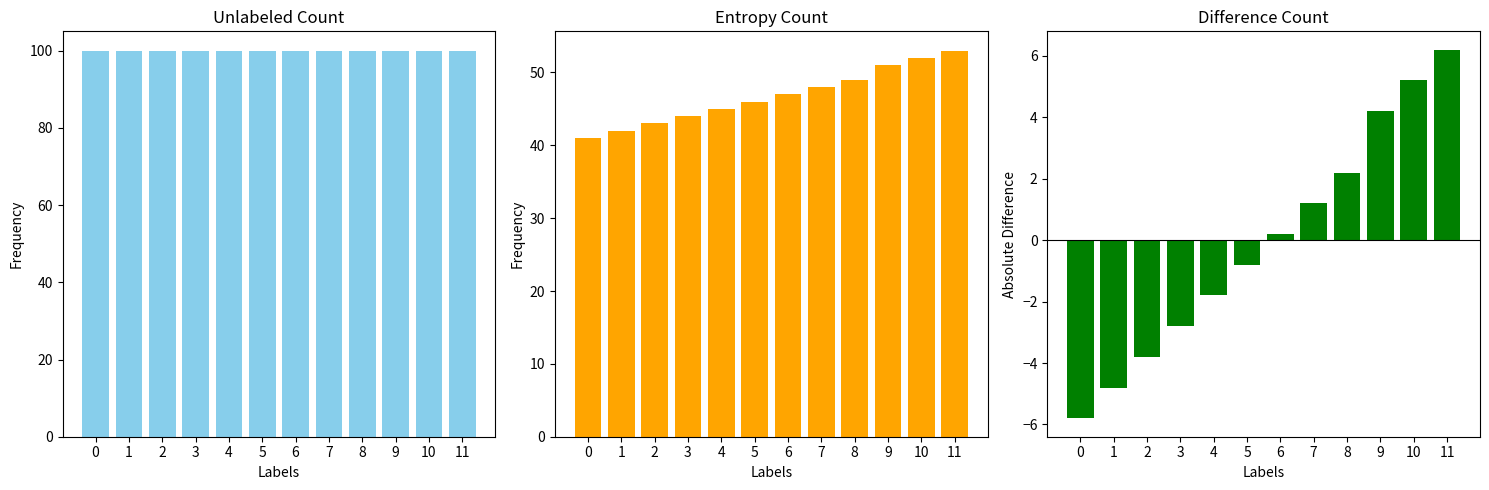

Which has a higher value, 4 or 11?

4